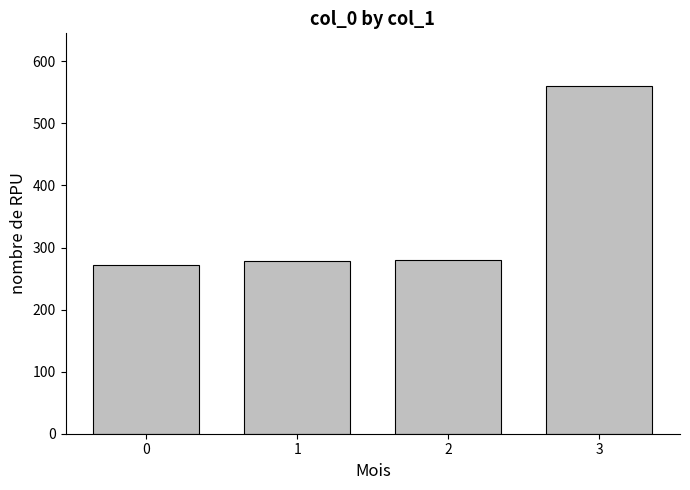

What is the sum of the values at 2 and 0?

552